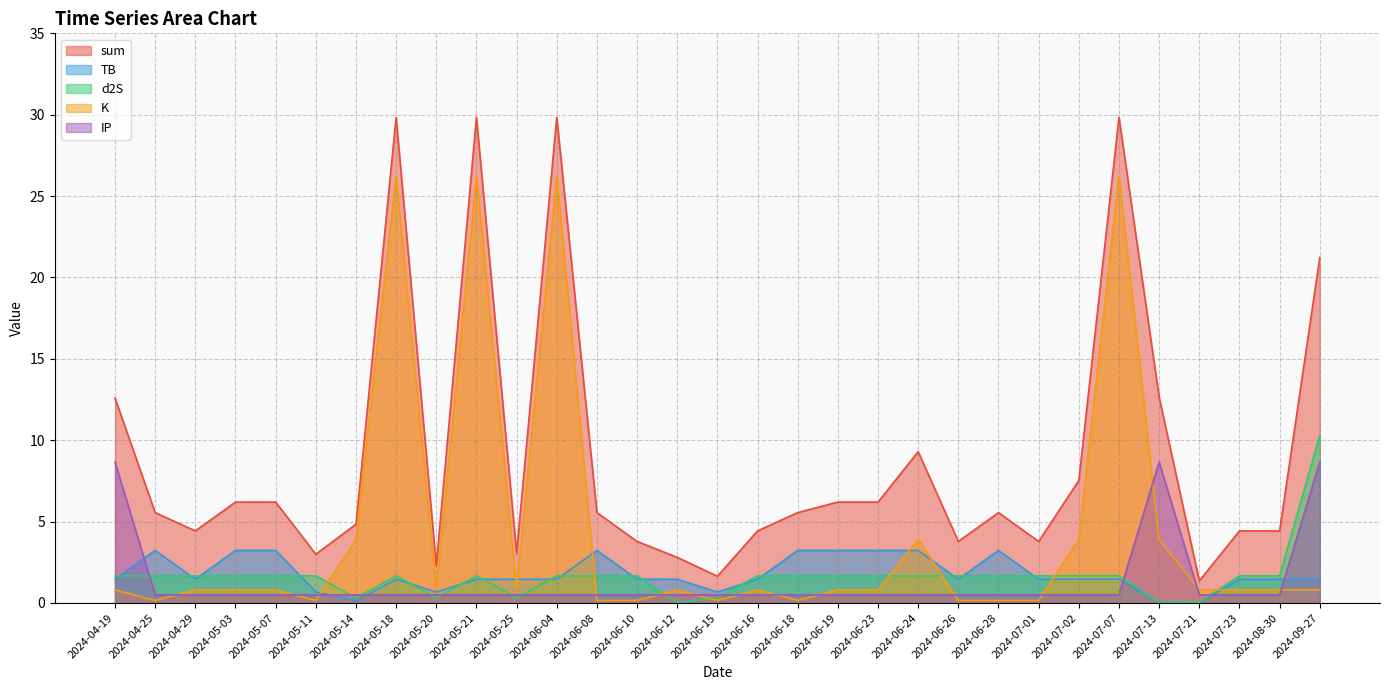

What value does the K series have at 2024-04-19?

0.8